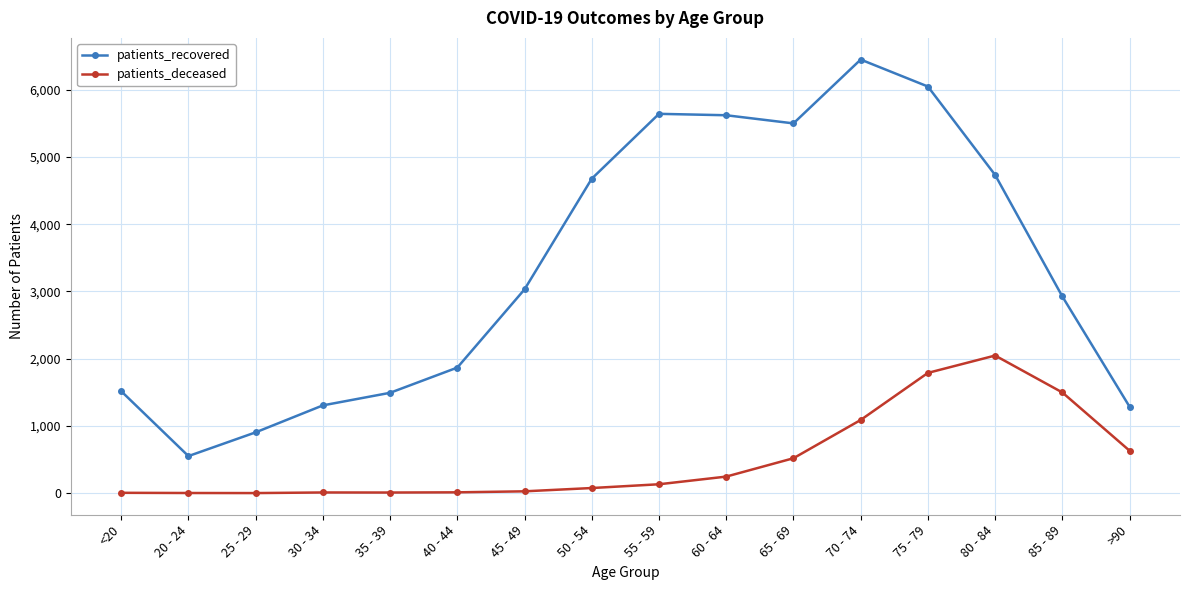

What is the total value across all series at 60 - 64?

5867